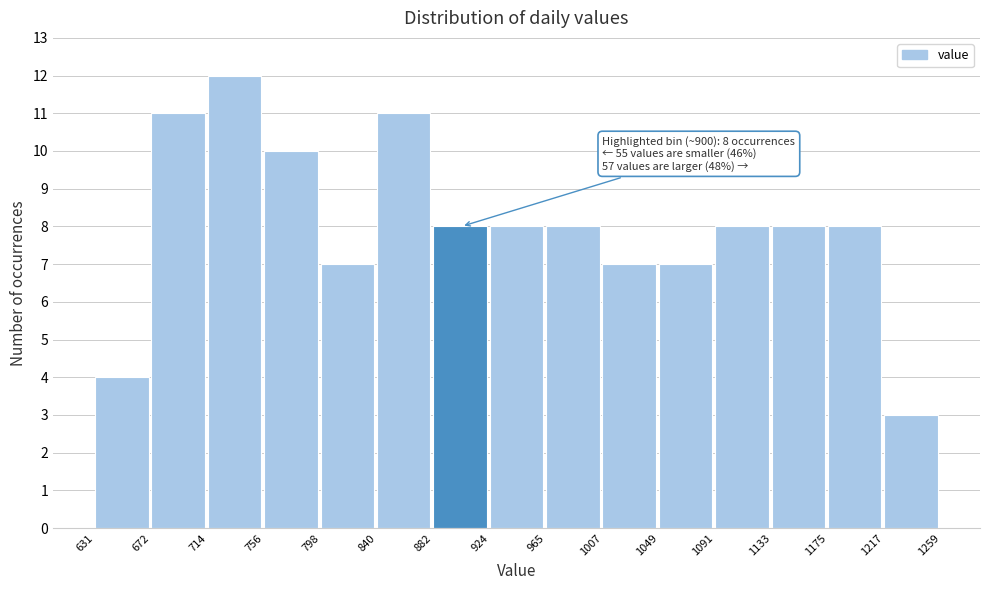

Over which range of the x-axis is the bar tallest?

714 to 756